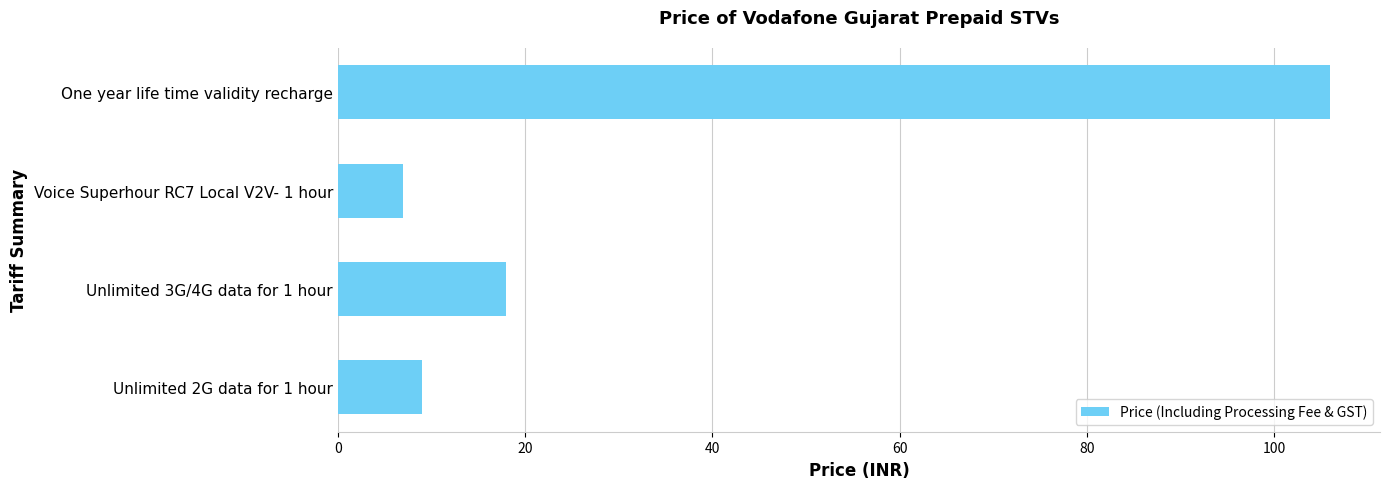

What is the difference between the second highest and second lowest values?

9